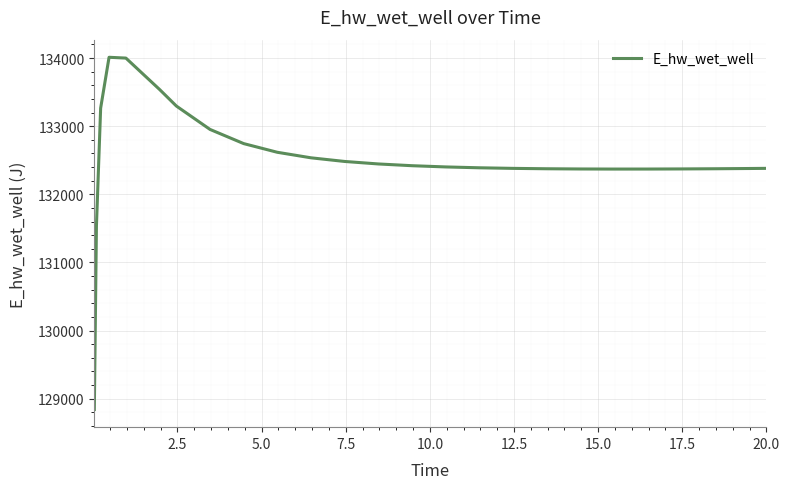

What is the minimum value shown in the chart?

128840.9